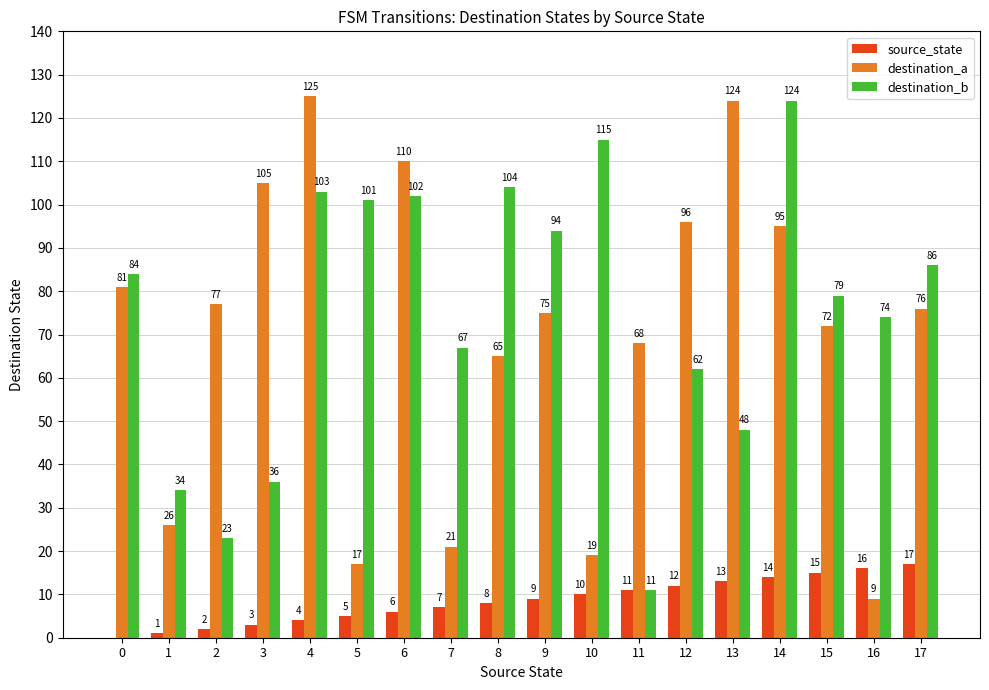

What is the total value across all series at 5?

123